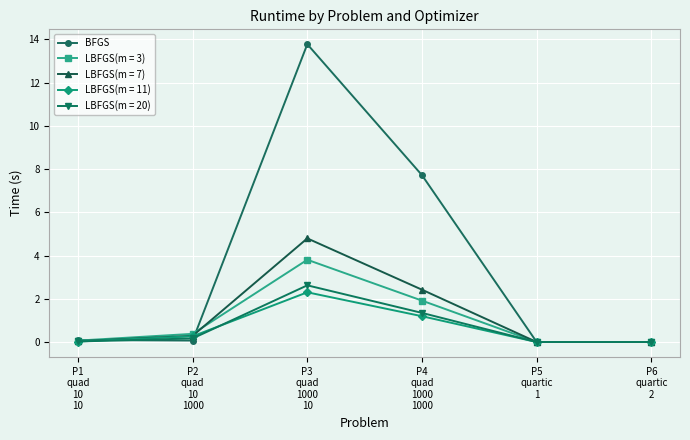

What is the maximum value shown in the chart?

13.8